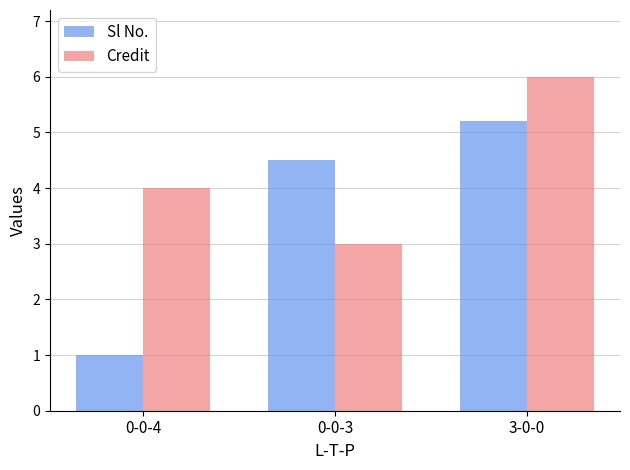

Reading left to right, transcribe all the data shown in this chart.

Sl No.: 0-0-4=1.0	0-0-3=4.5	3-0-0=5.2
Credit: 0-0-4=4.0	0-0-3=3.0	3-0-0=6.0